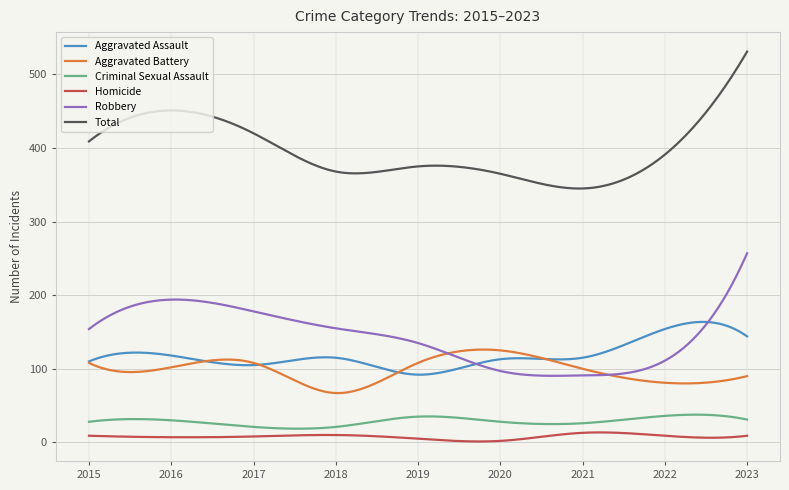

Which series has the widest spread of values?

Total